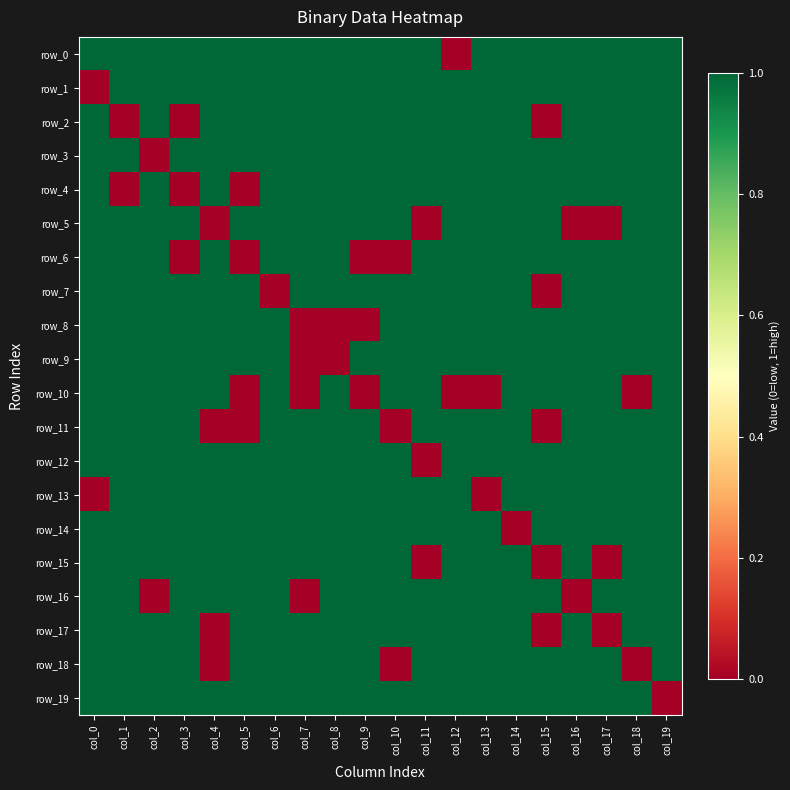

Rank the series by their maximum value, from highest to lowest.

row_0, row_1, row_2, row_3, row_4, row_5, row_6, row_7, row_8, row_9, row_10, row_11, row_12, row_13, row_14, row_15, row_16, row_17, row_18, row_19